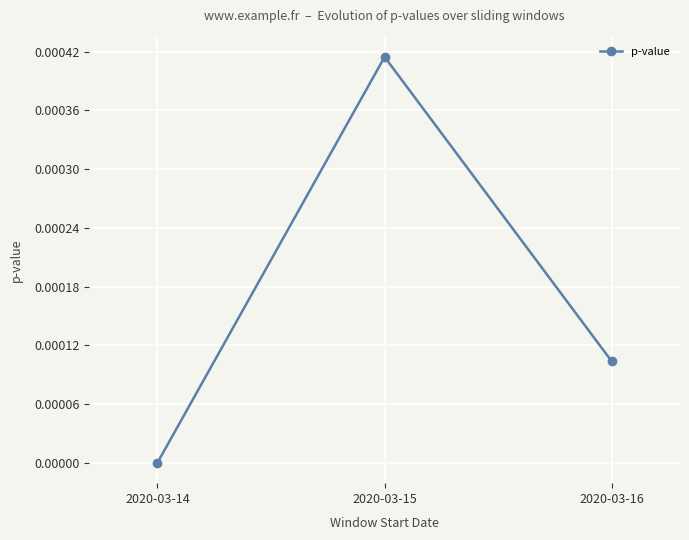

Does the chart display data point markers on the line(s)?

Yes